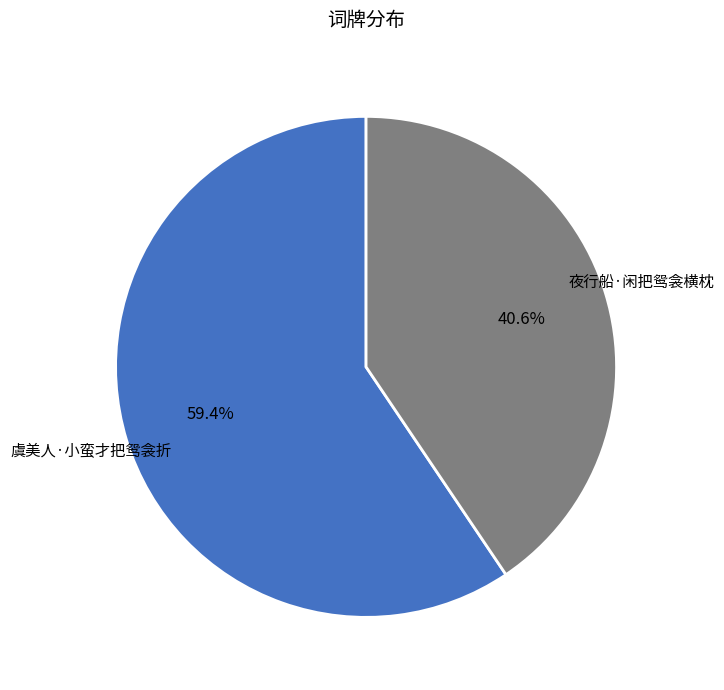

Is it true that 夜行船·闲把鸳衾横枕 is 34% of the pie?

False